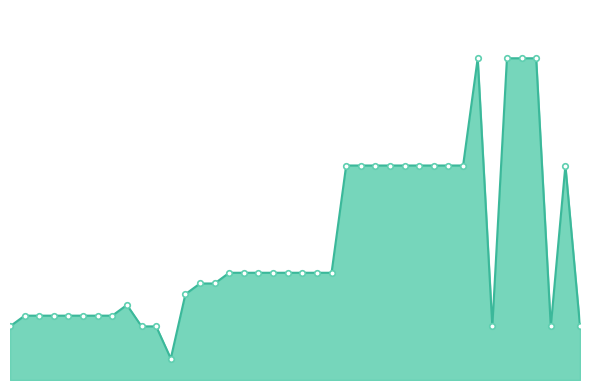

Does the chart have visible grid lines?

No